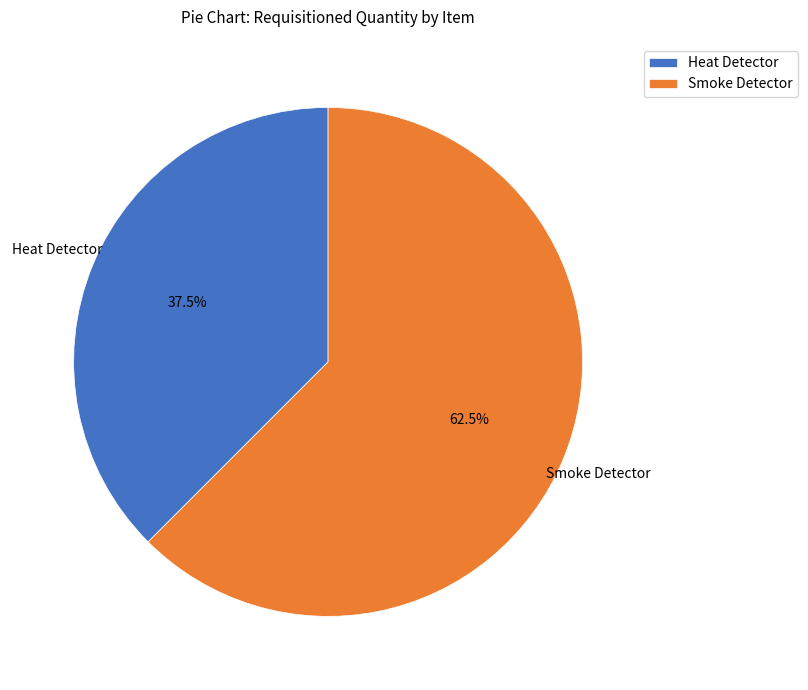

Which has a higher value, Smoke Detector or Heat Detector?

Smoke Detector